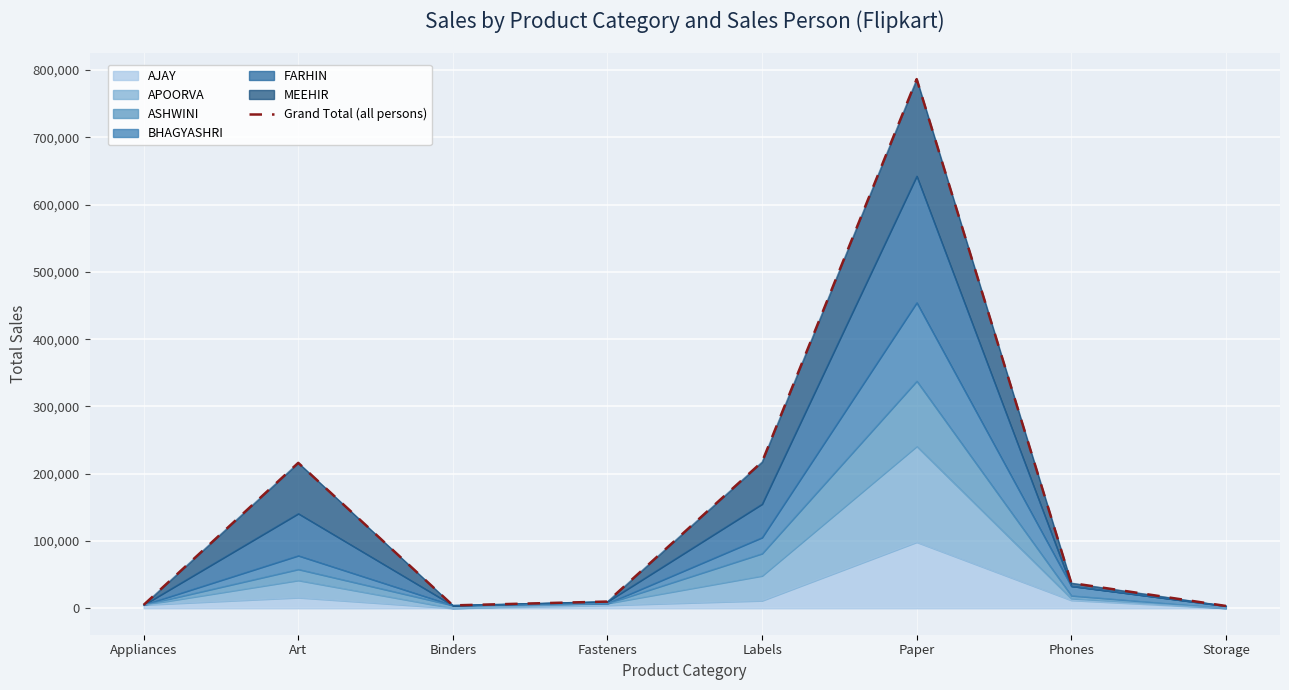

Between Labels and Phones, which is larger?

Labels